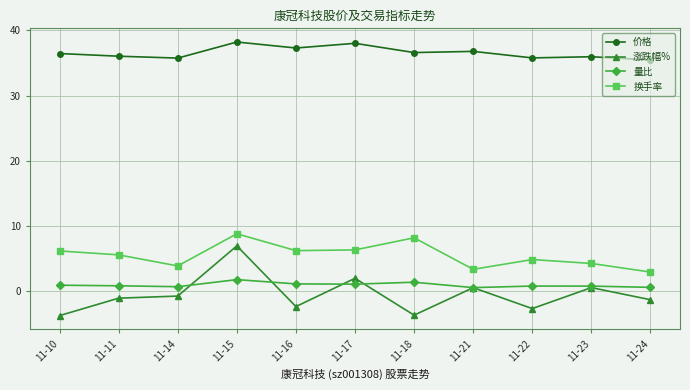

How many lines are shown in the chart?

4